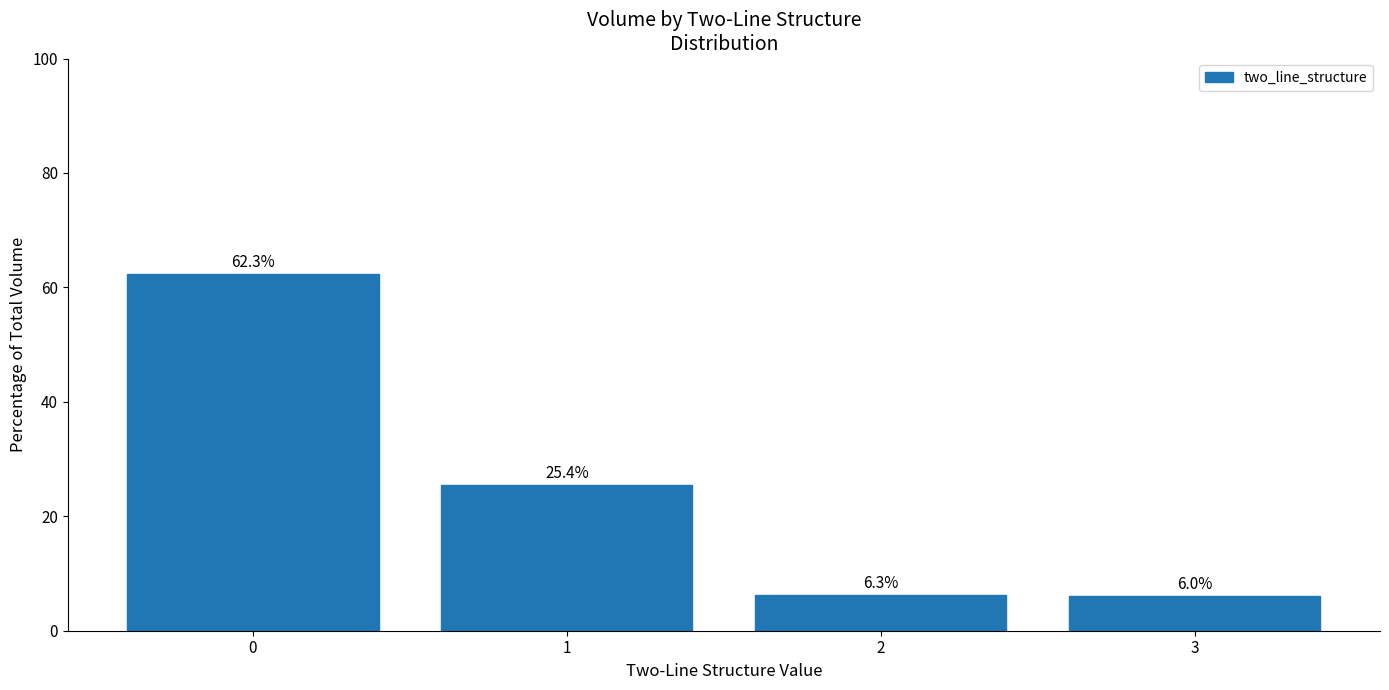

How many values are below 25?

2